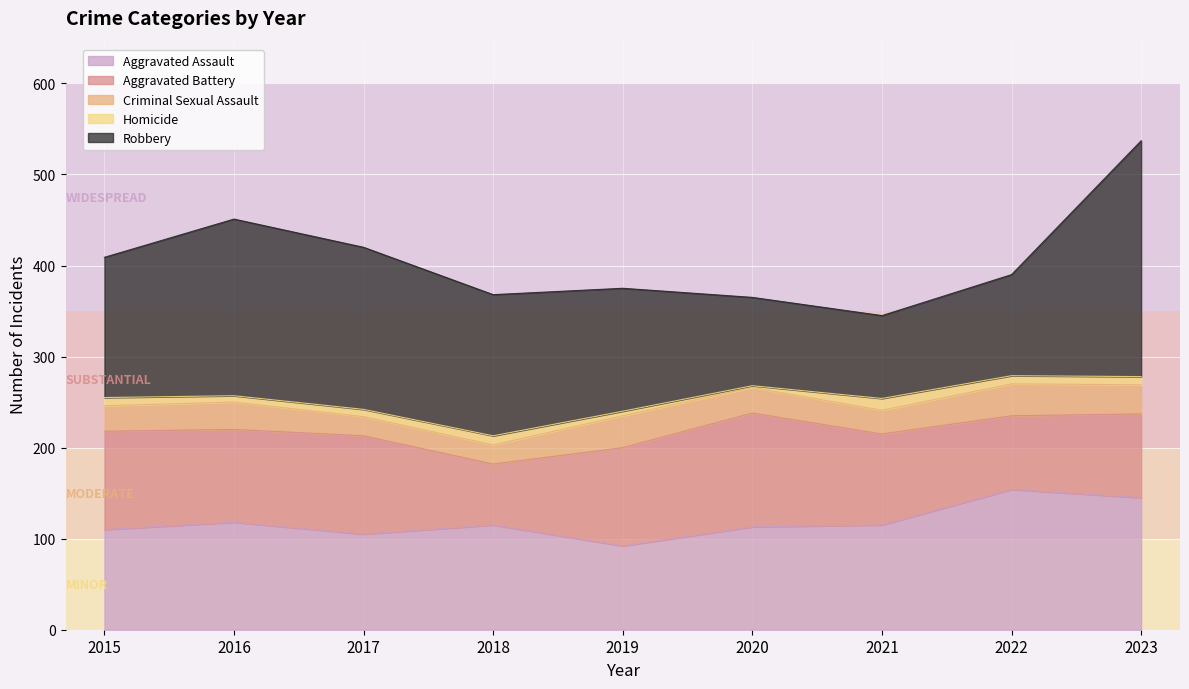

What is the total value across all series at 2023?

537